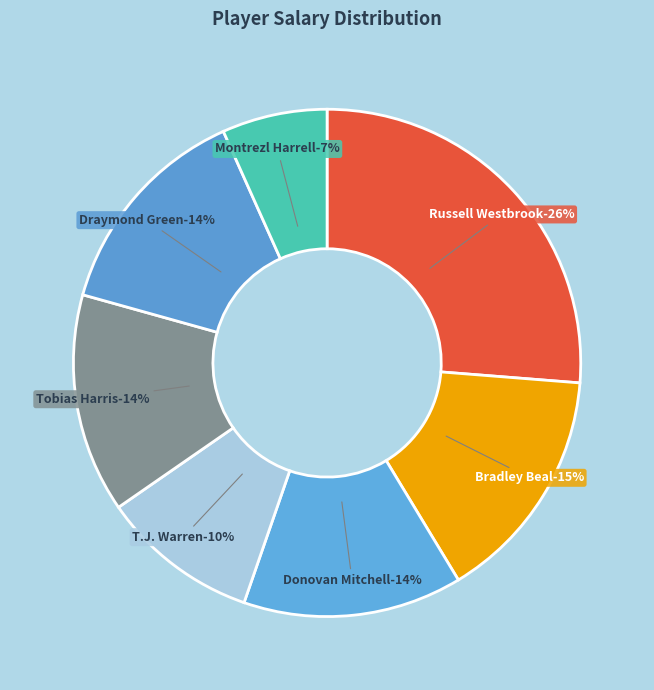

True or false: Montrezl Harrell accounts for 7% of the total.

True